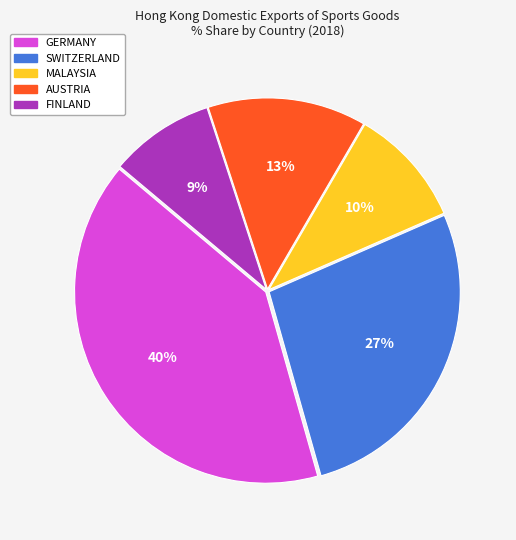

What is the ratio of the value at GERMANY to the value at MALAYSIA?

4.0